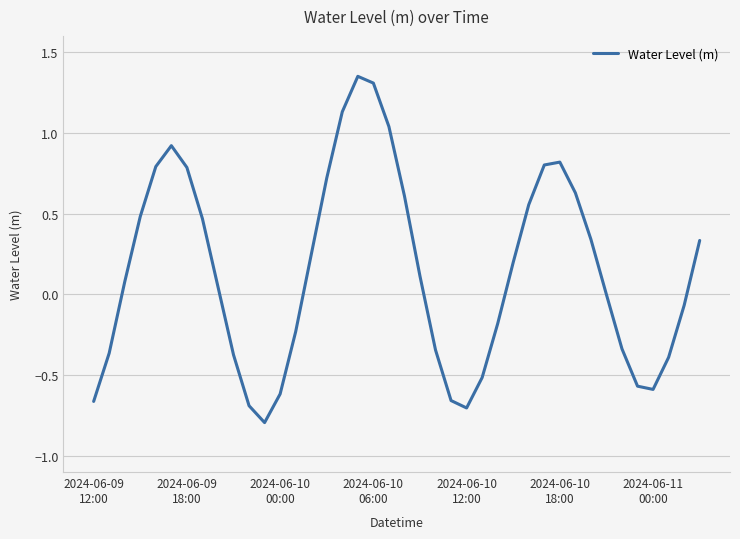

How many lines are shown in the chart?

1